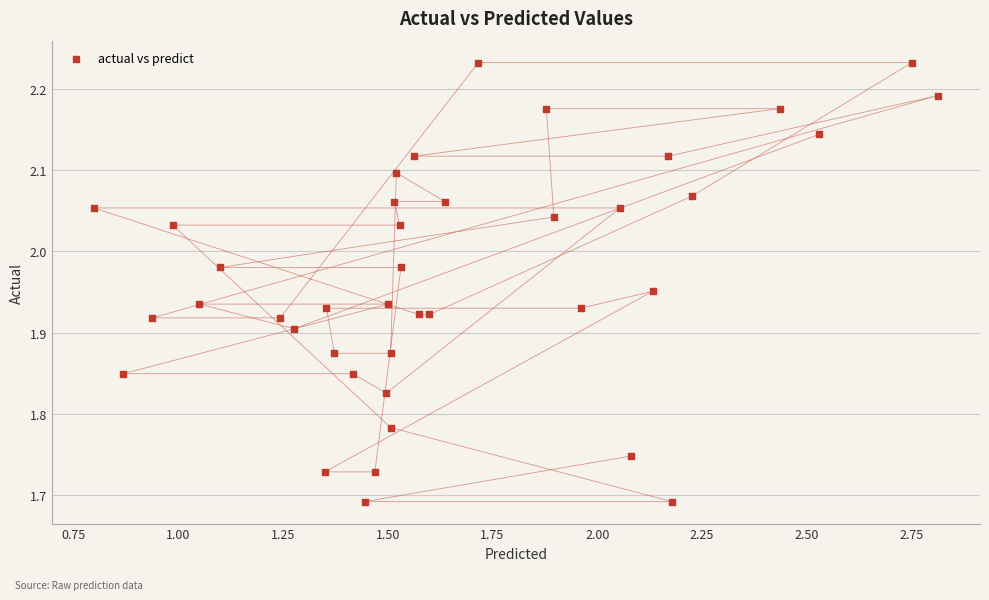

What is the range of Y values (max minus min)?

0.5